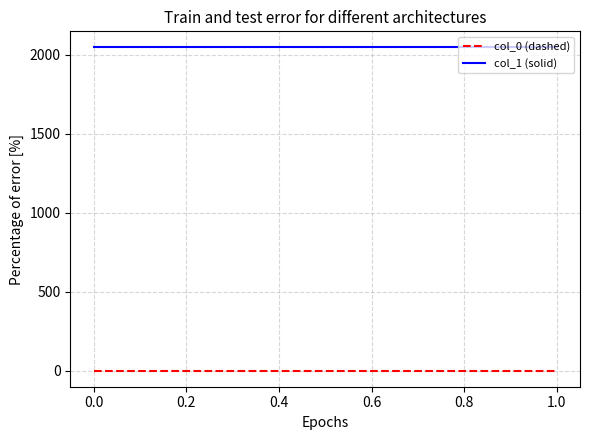

What is the total value across all series at 1.0?

2047.6